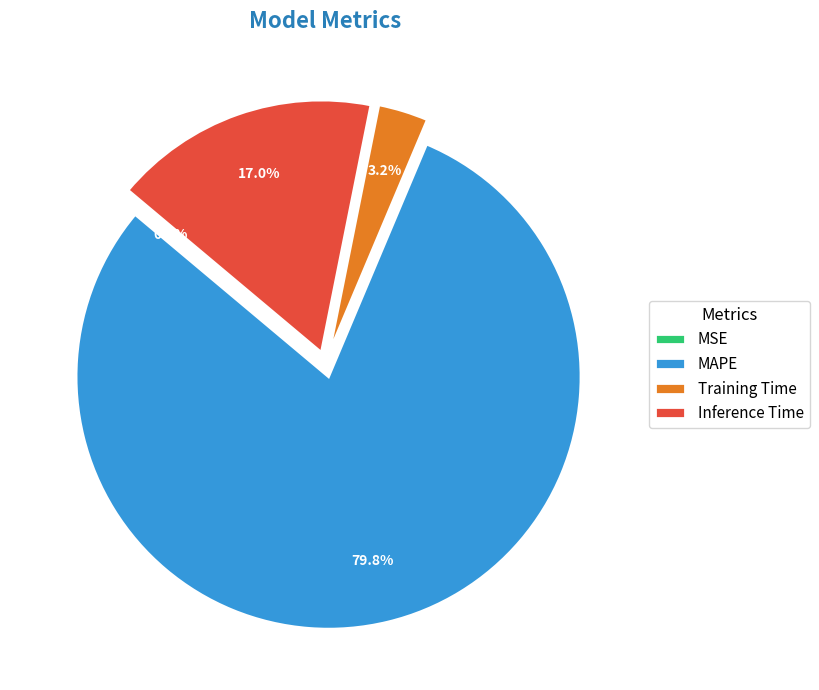

To the nearest percent, what is the combined percentage of Inference Time and Training Time?

20%